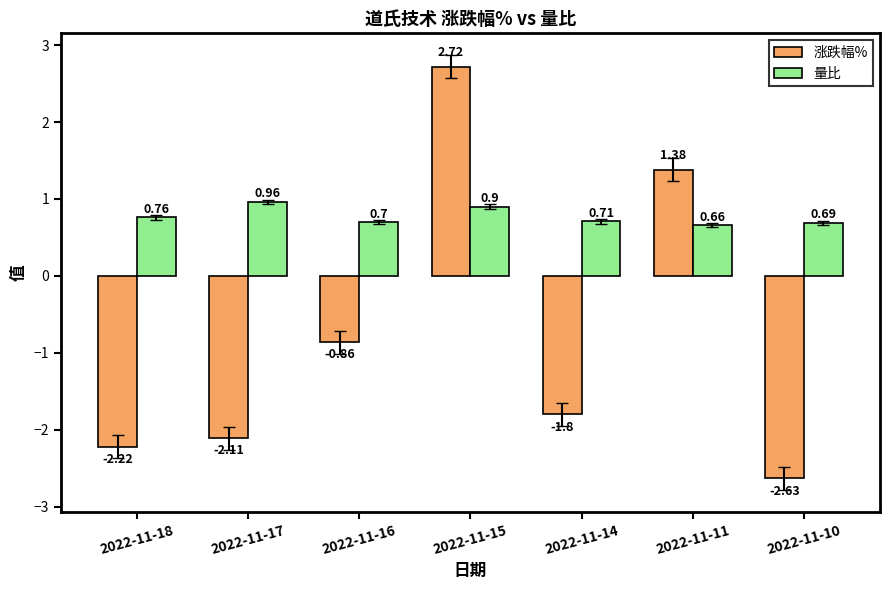

Is it true that 涨跌幅% equals -4.7 at 2022-11-10?

False